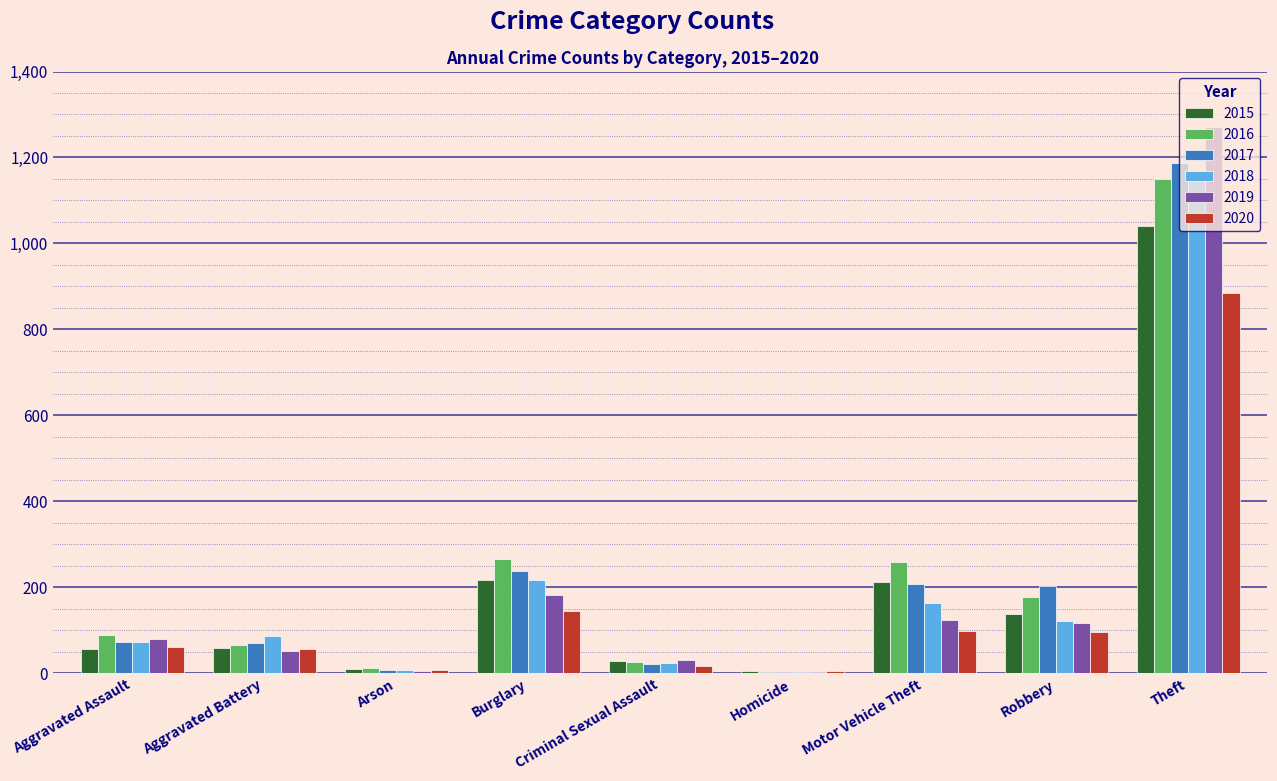

What is the sum of the 2015 values at Aggravated Battery and Theft?

1101